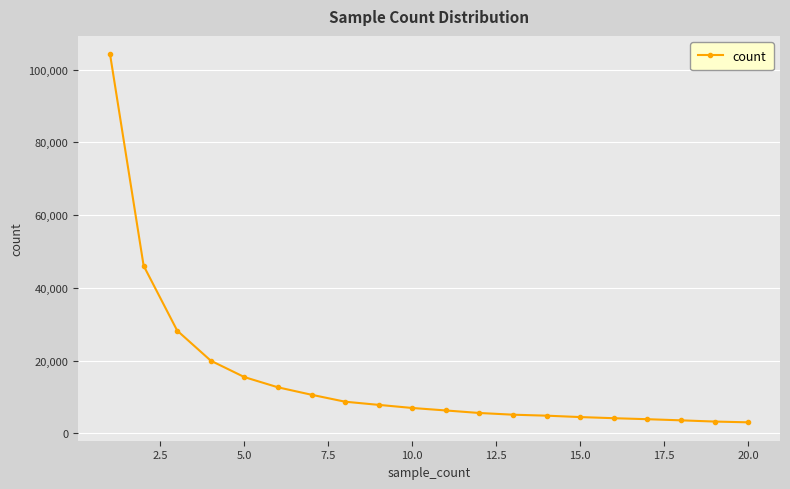

What is the difference between the maximum and minimum values?

101198